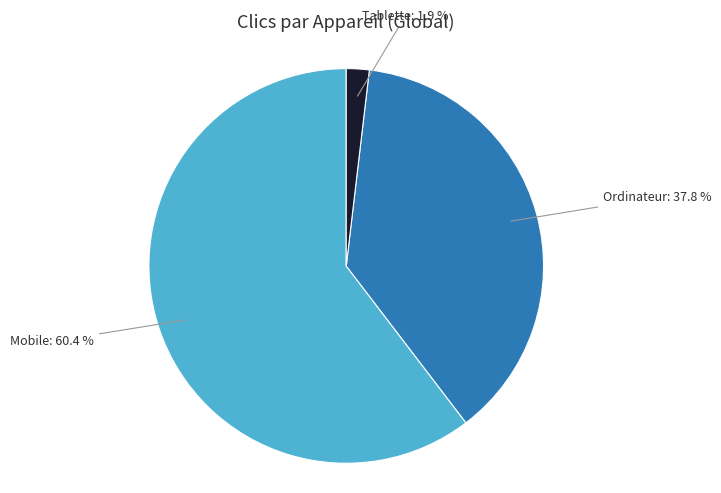

Is there a majority slice in this chart?

Yes